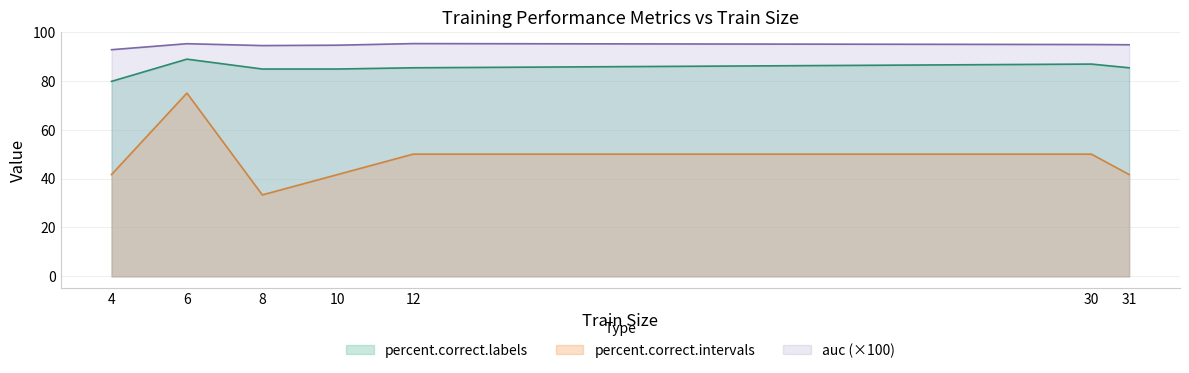

Reading right to left, what are all the values shown in this chart?

auc: 31=94.8	30=94.9	12=95.3	10=94.6	8=94.4	6=95.2	4=92.8
percent.correct.labels: 31=85.4	30=86.9	12=85.4	10=84.8	8=84.8	6=88.9	4=79.8
percent.correct.intervals: 31=41.7	30=50.0	12=50.0	10=41.7	8=33.3	6=75.0	4=41.7